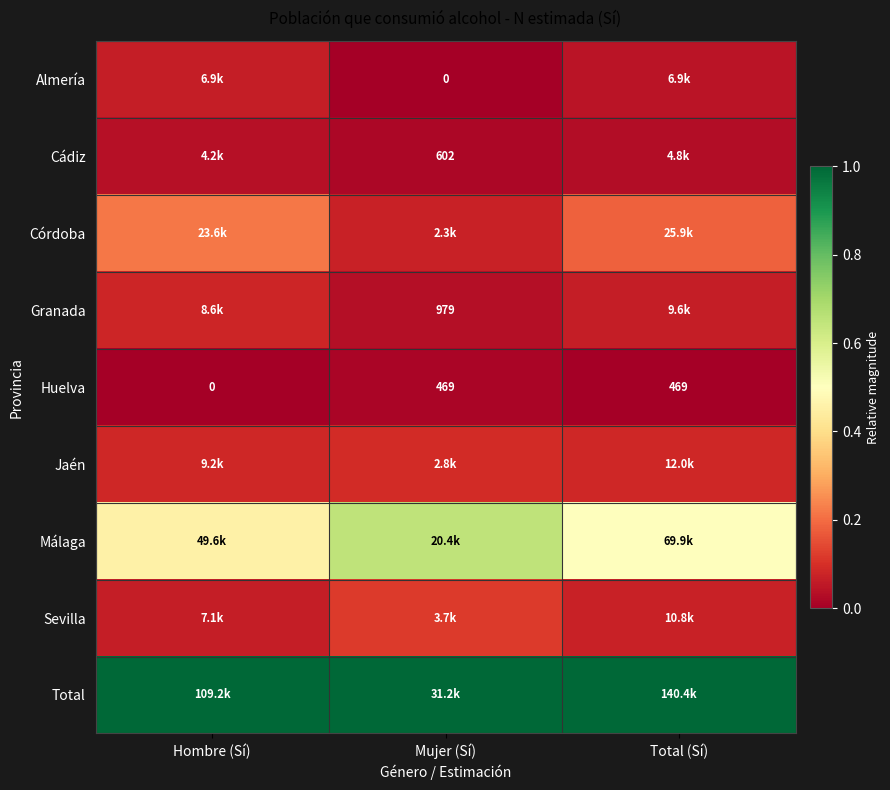

How many distinct data groups are displayed?

9